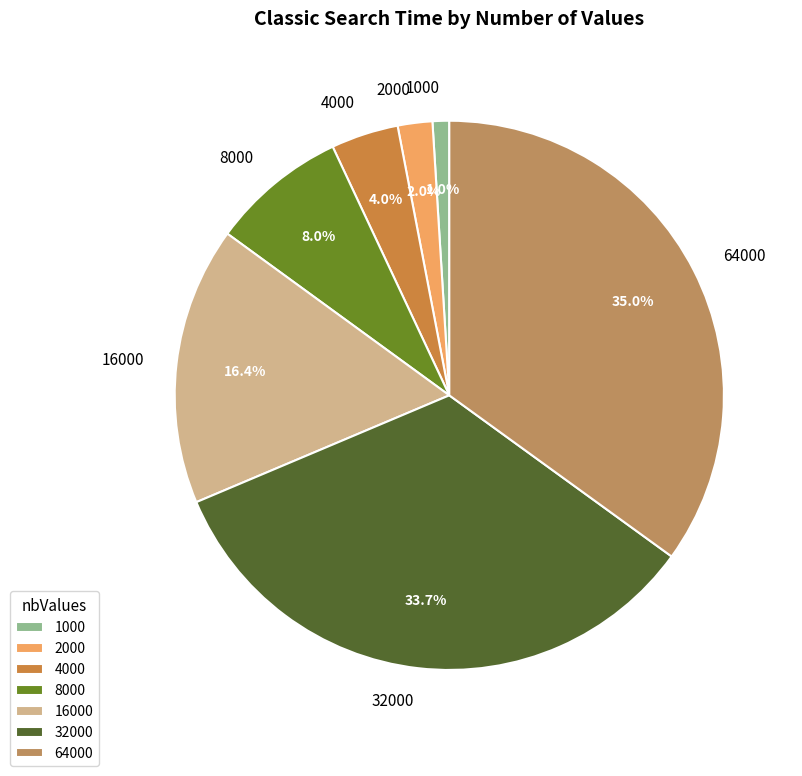

Rank the categories by value from lowest to highest.

1000, 2000, 4000, 8000, 16000, 32000, 64000